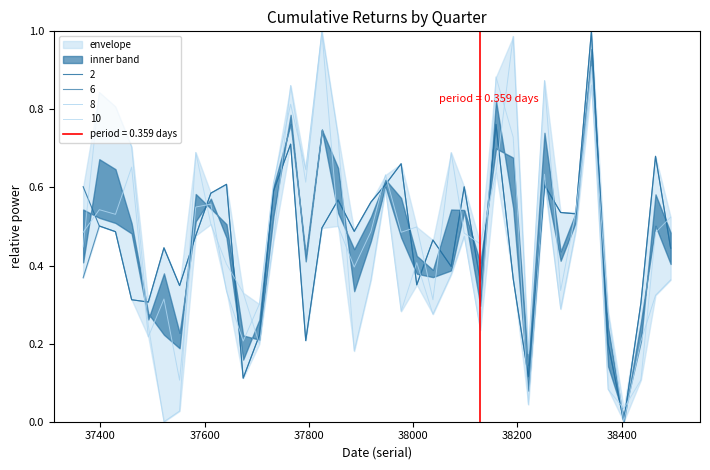

Which has a higher value, 37552 or 38252?

38252